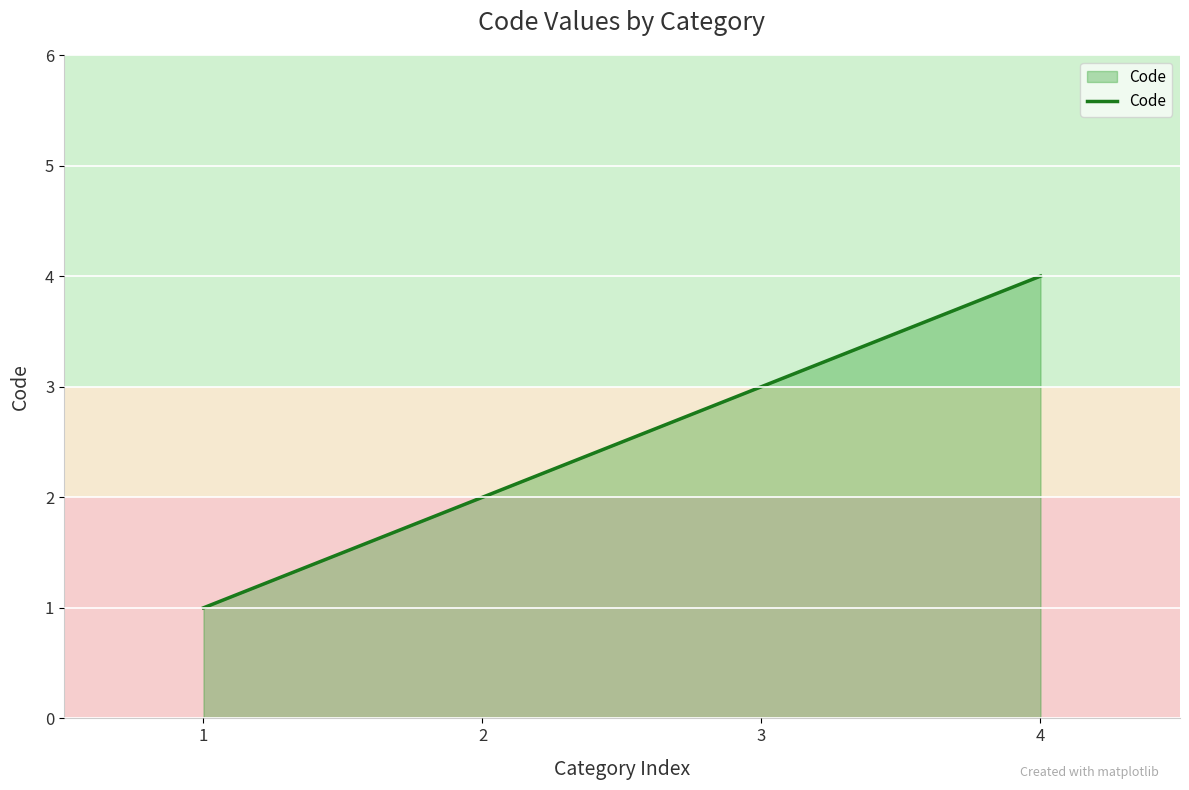

How many values are below 3?

2